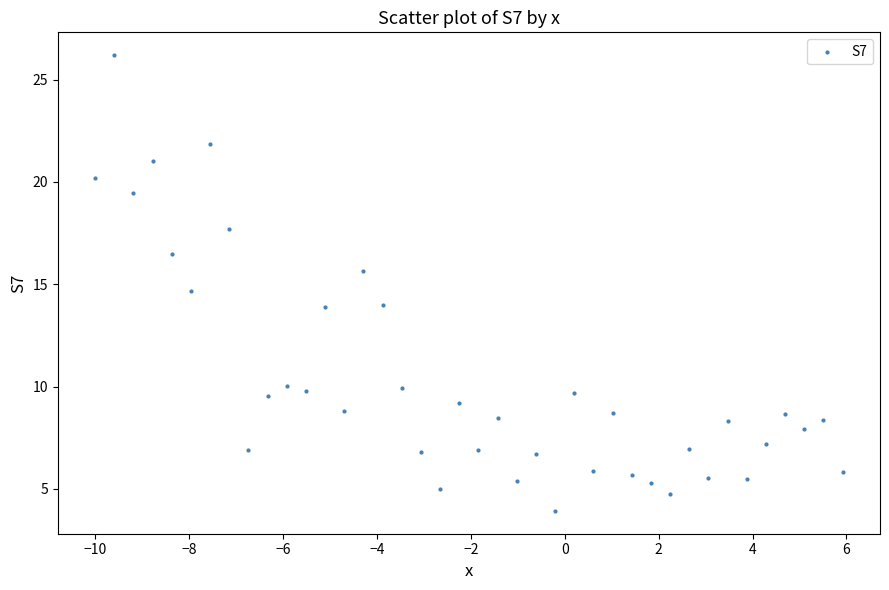

What is the range of Y values (max minus min)?

22.3